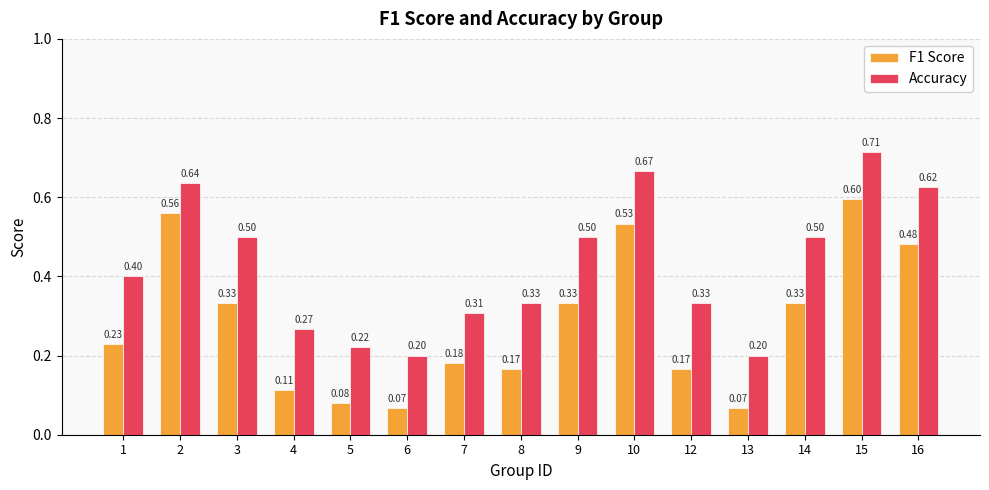

Which series has the widest spread of values?

F1 Score